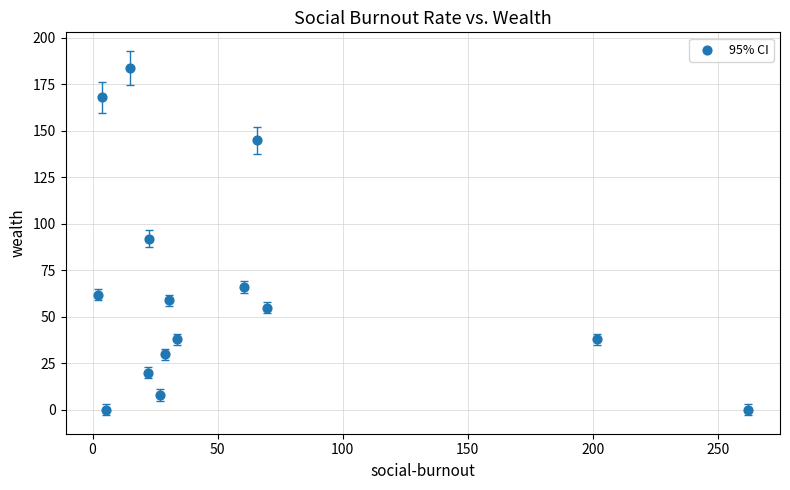

What is the range of Y values (max minus min)?

184